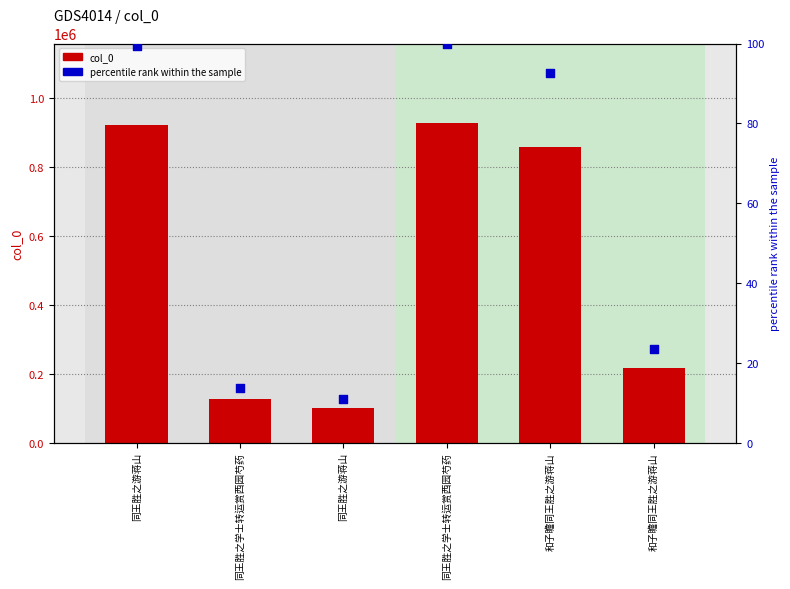

Which series reaches the minimum Y coordinate?

percentile rank within the sample